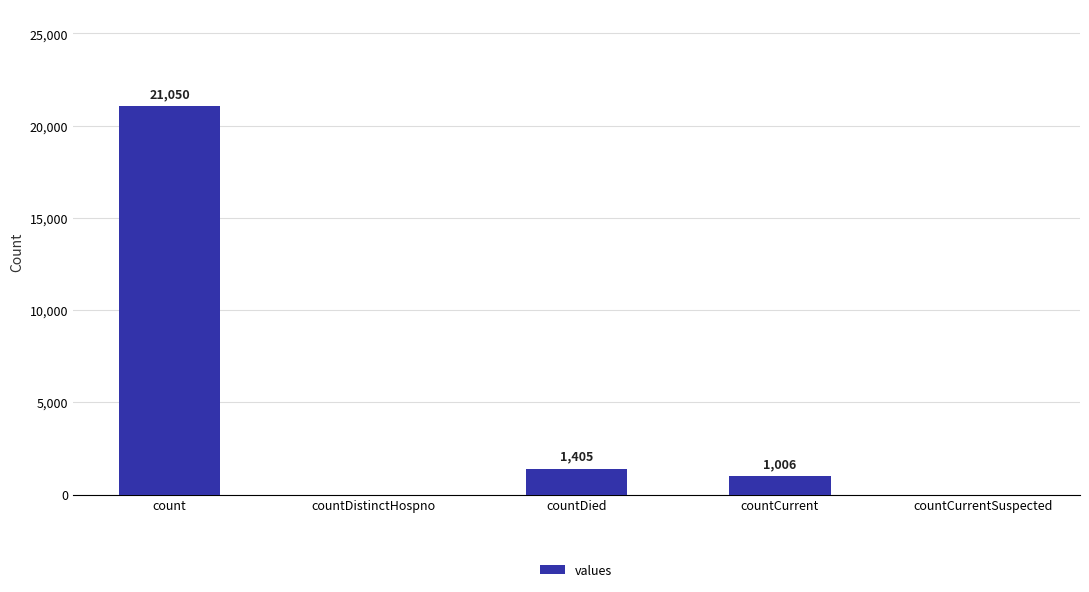

Between countDistinctHospno and countCurrent, which is larger?

countCurrent